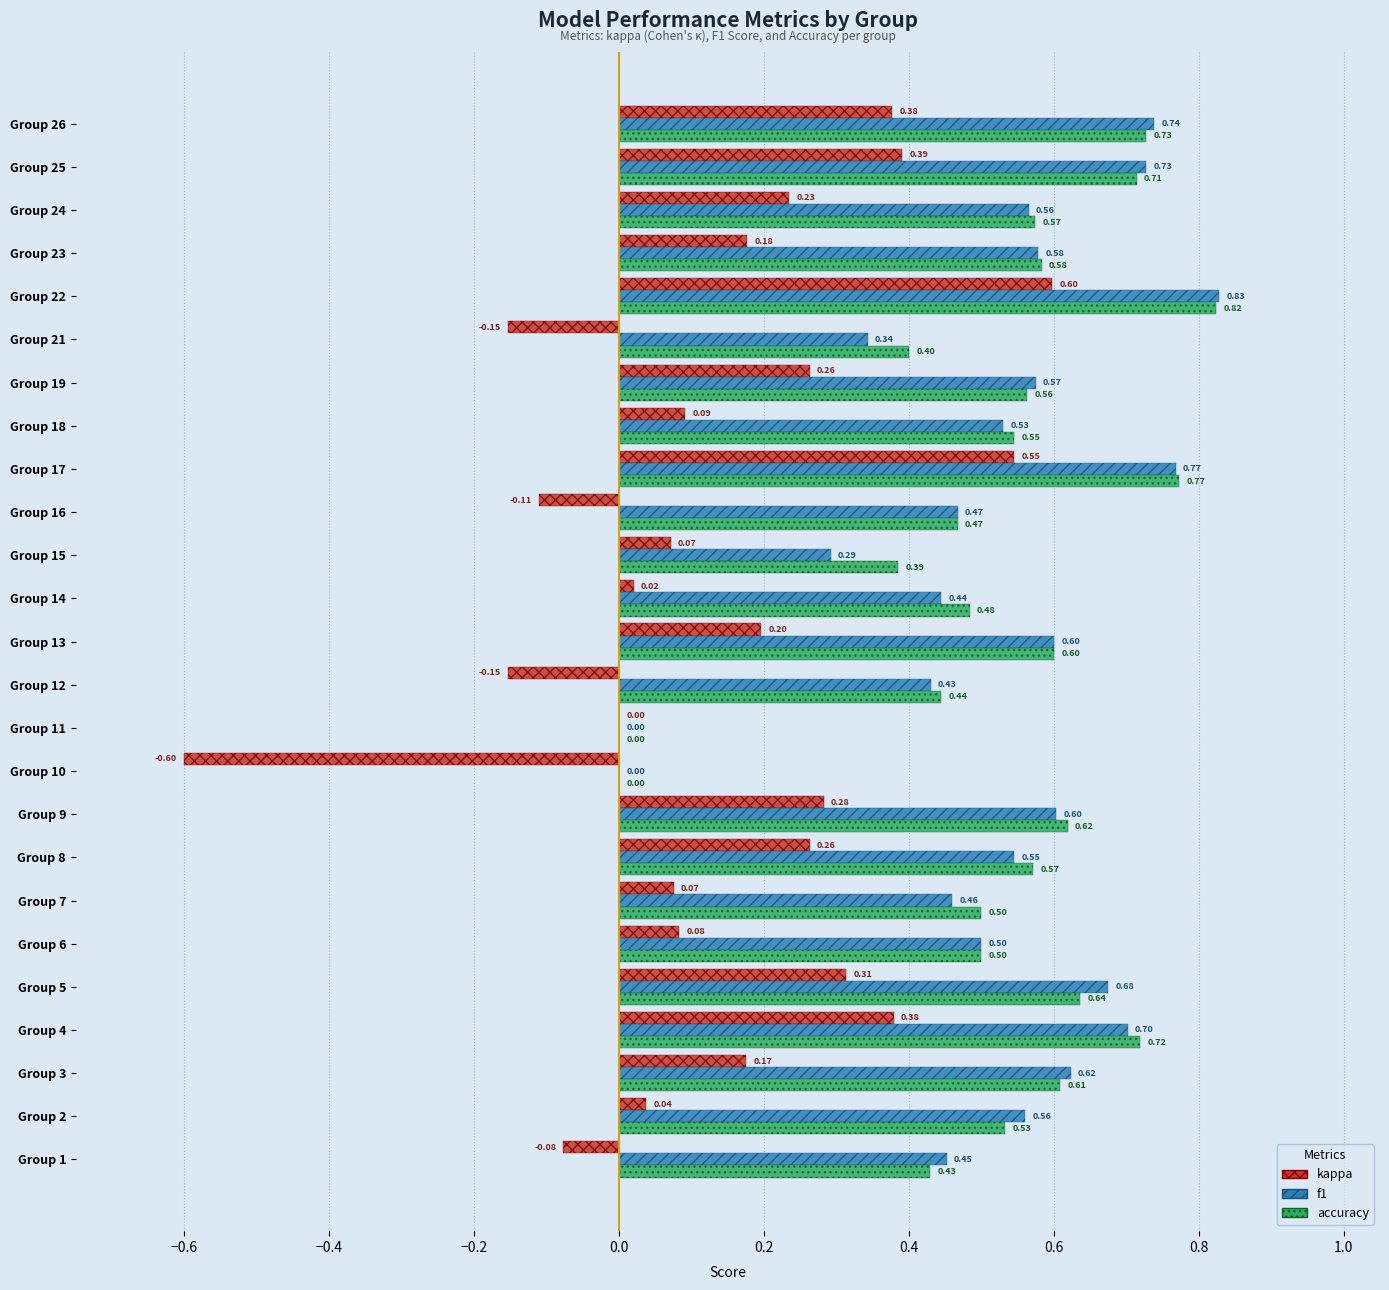

How many categories are shown in the chart?

25